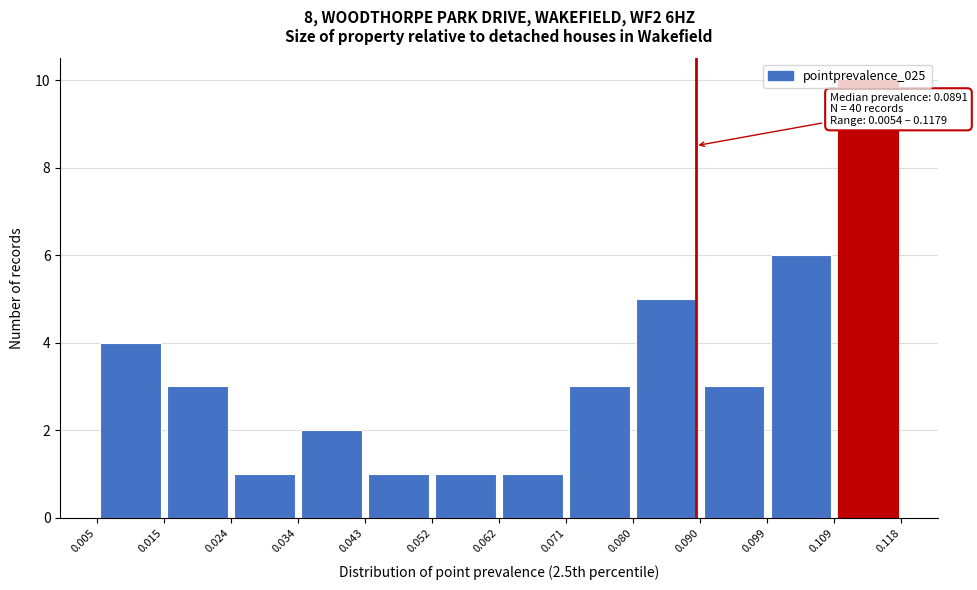

Over which range of the x-axis is the bar tallest?

0.109 to 0.118